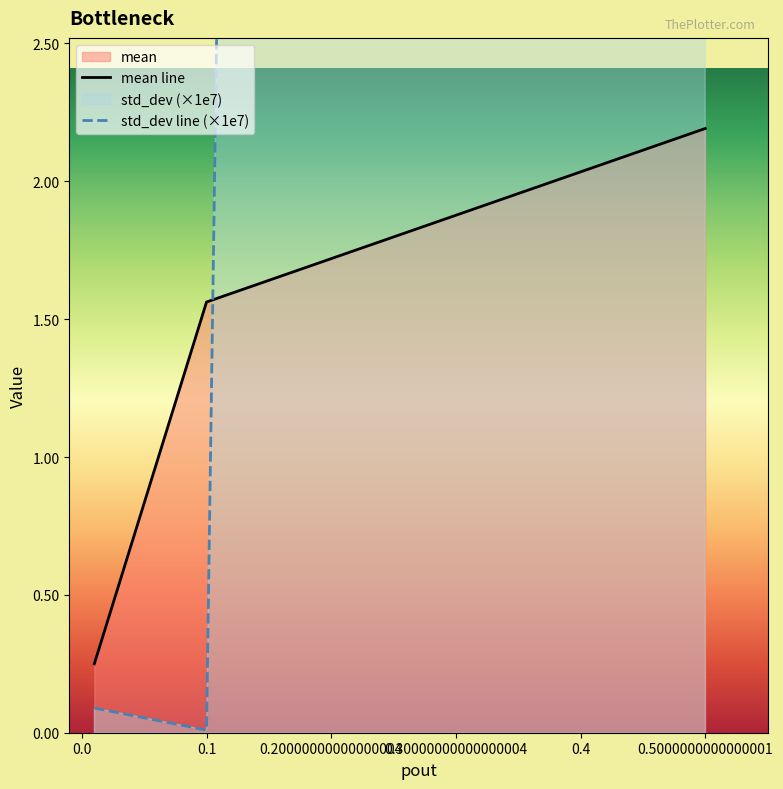

Which series has the largest total across all categories?

std_dev